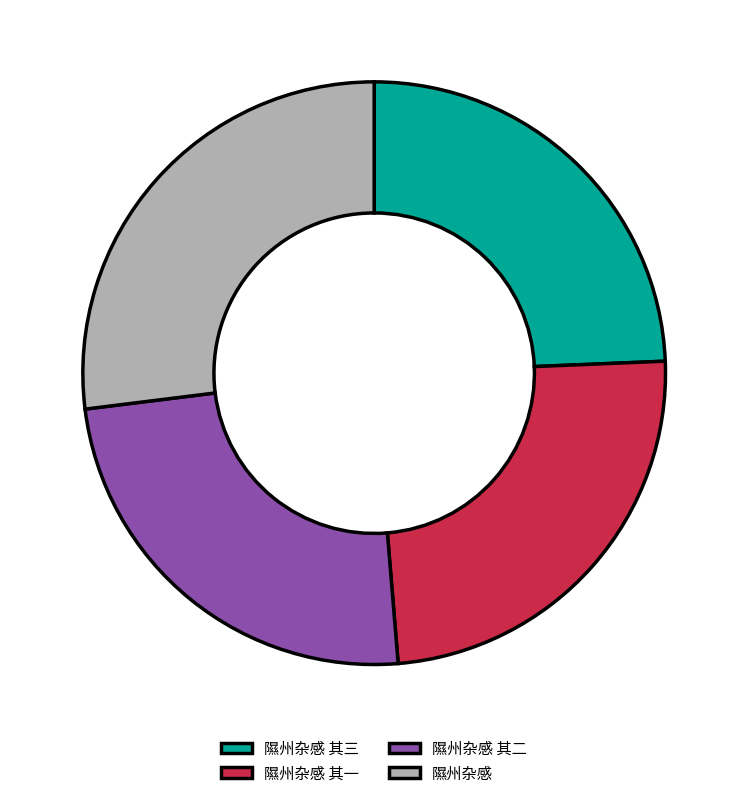

Do 隰州杂感 and 隰州杂感 其三 together represent more than half of the pie?

Yes